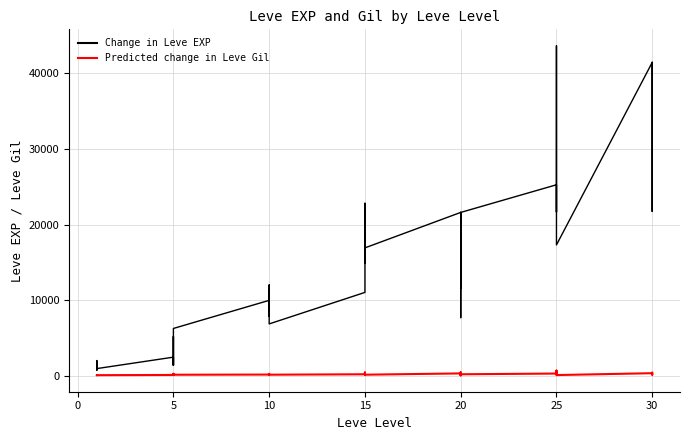

What is the difference between the second highest and minimum values in the Change in Leve EXP series?

40610